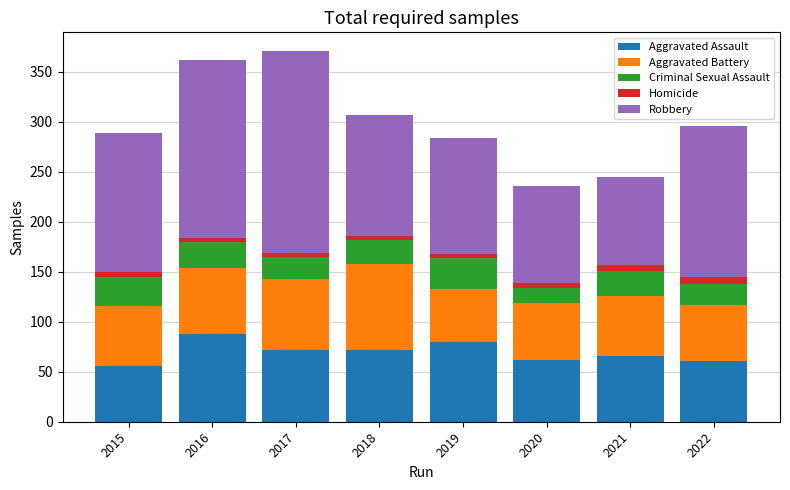

What is the minimum value for Aggravated Assault?

56